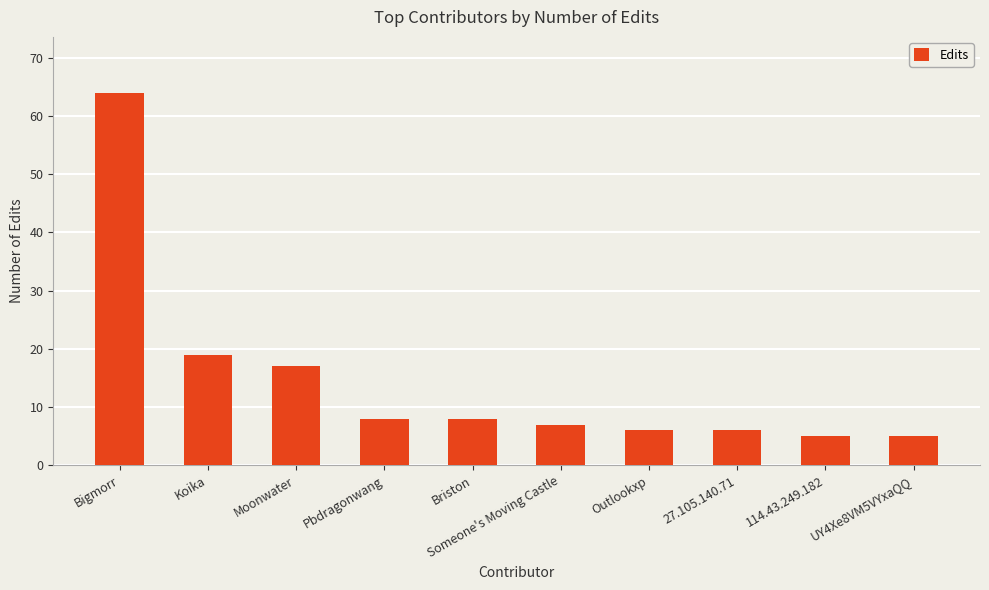

What is the difference between the second highest and second lowest values?

14